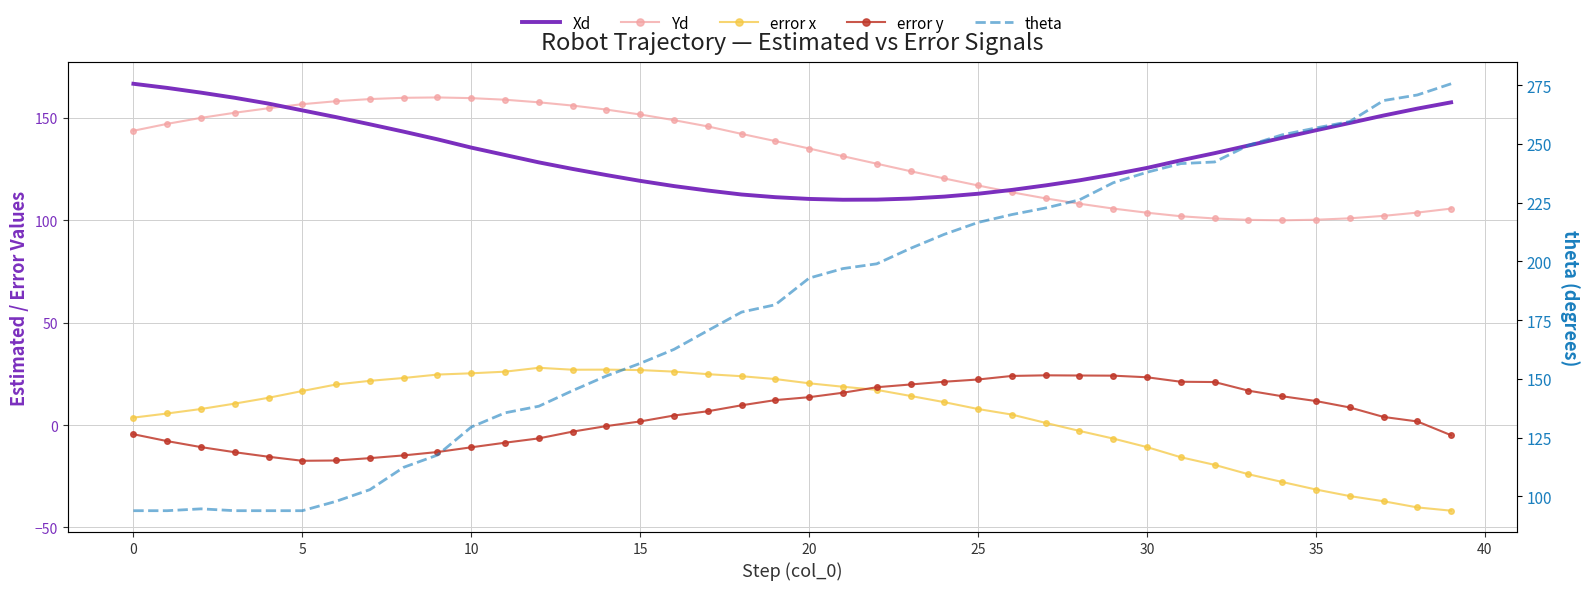

Rank the series by their maximum value, from highest to lowest.

theta, Xd, Yd, error x, error y